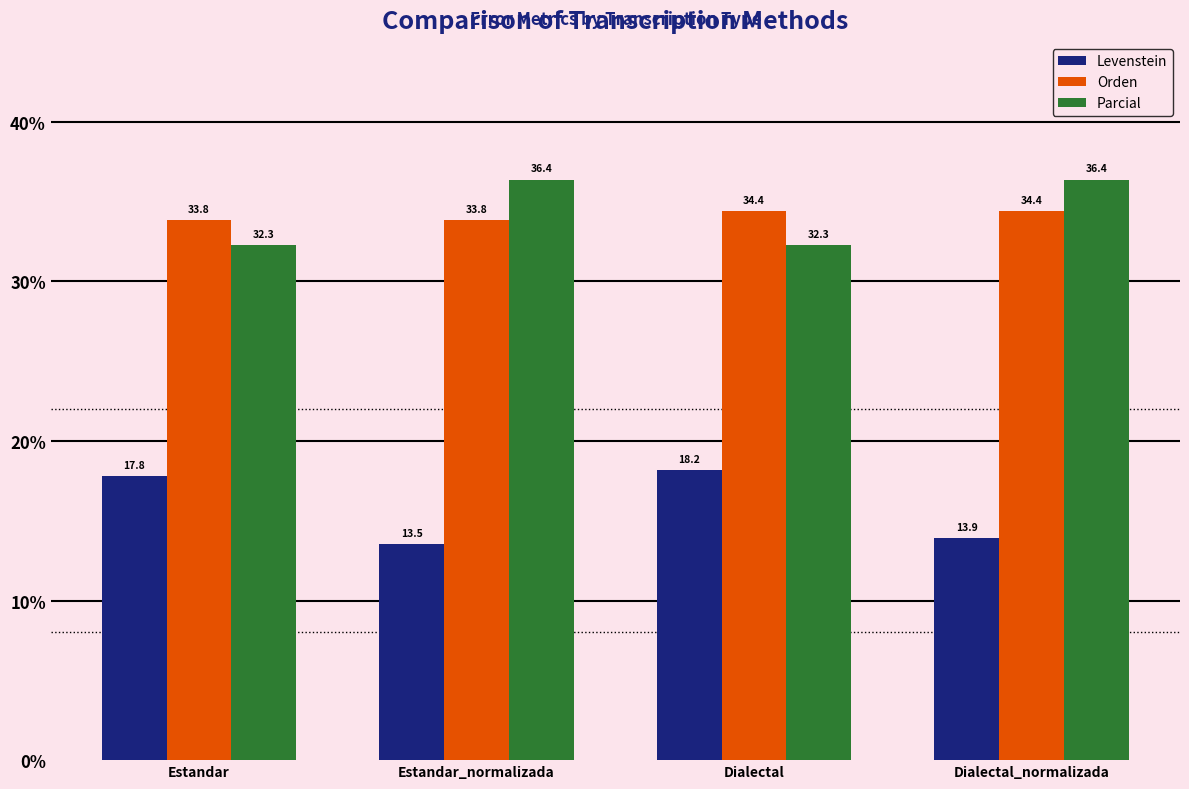

What is the maximum value shown in the chart?

36.4